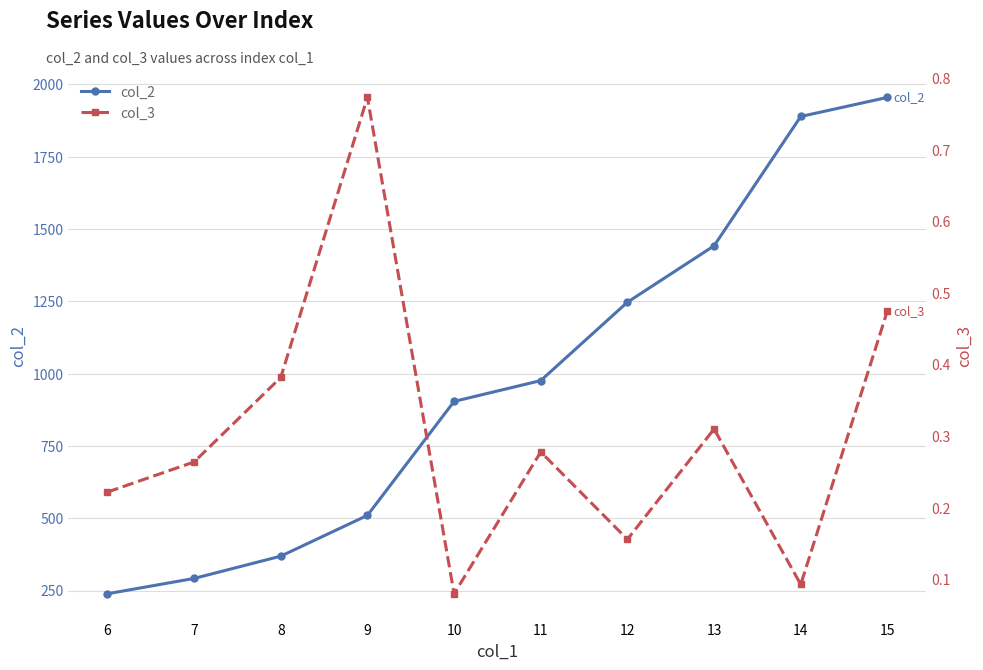

Is the value of col_3 at 12 greater than the value of col_2 at 7?

No